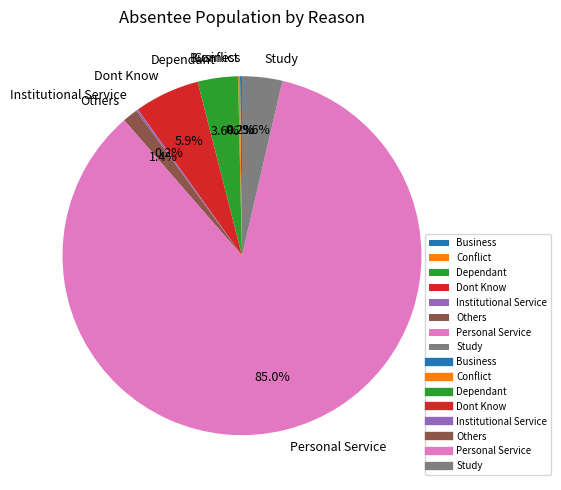

True or false: Others accounts for 14% of the total.

False